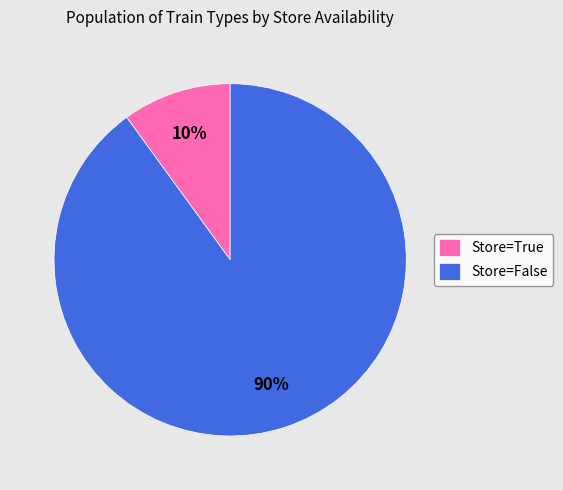

What is the smallest slice in the pie chart?

Store=True